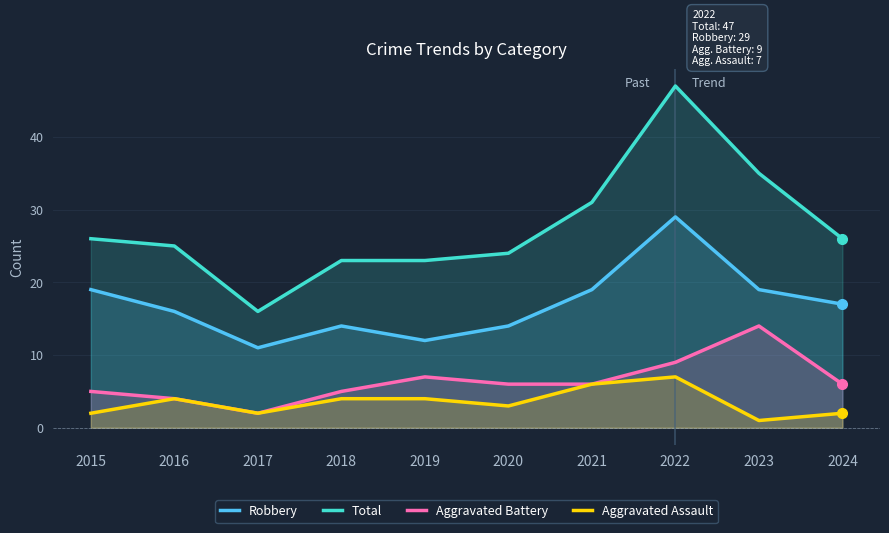

True or false: Total has a value of 14 at 2016.

False